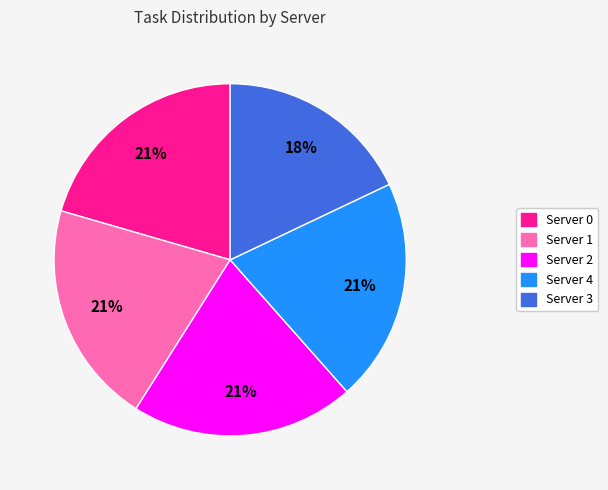

Count the number of slices in the pie.

5